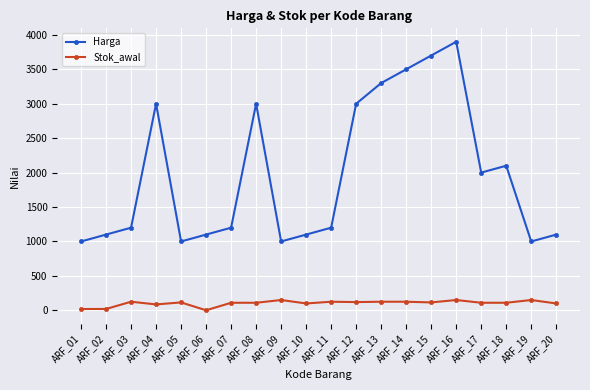

What is the value of the Stok_awal point at the 11th from the left?

125